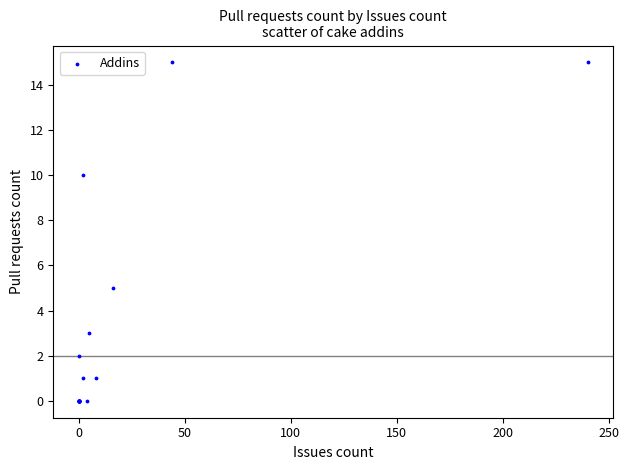

What Y value in the scatter plot is closest to 7?

5